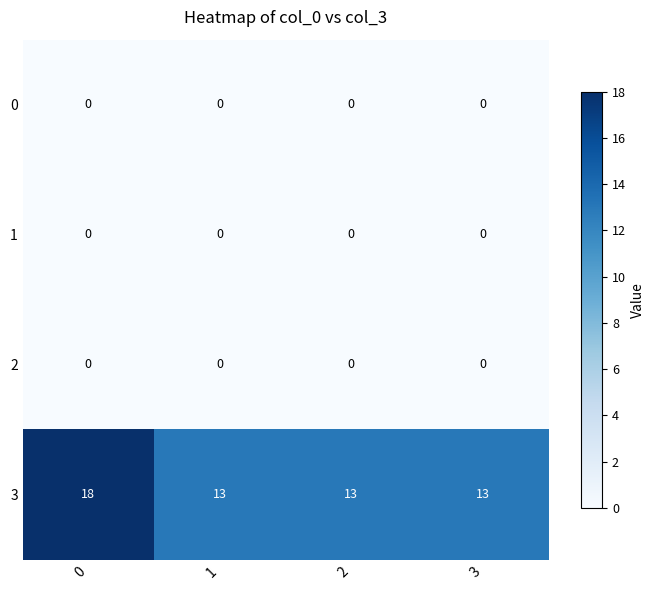

Which series has the widest spread of values?

3